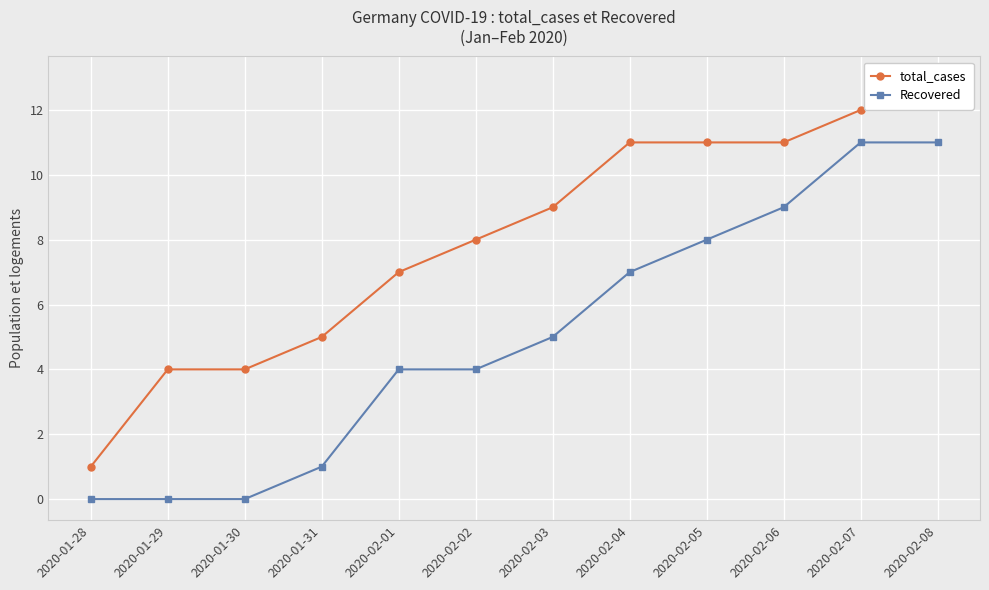

What position from the left is 2020-01-29?

2